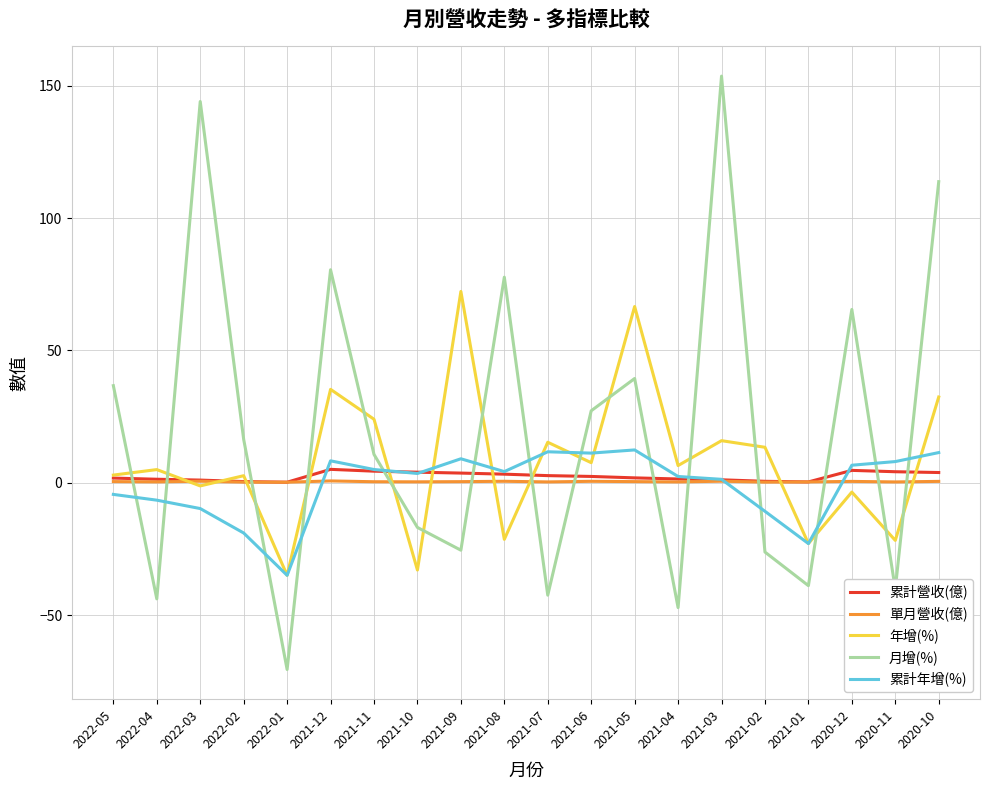

Which series has the largest total across all categories?

月增(%)